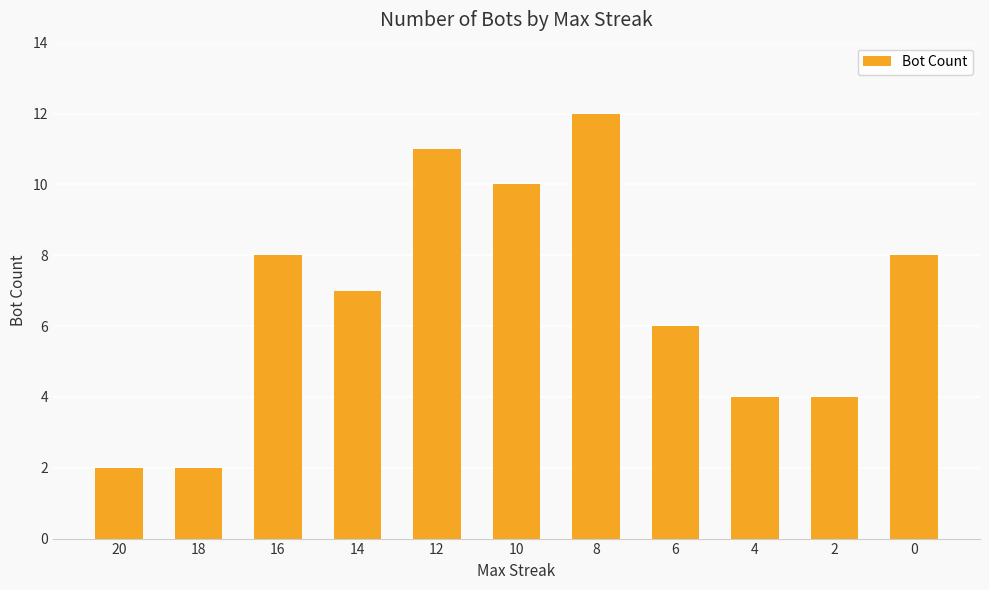

What is the approximate value at 16?

8